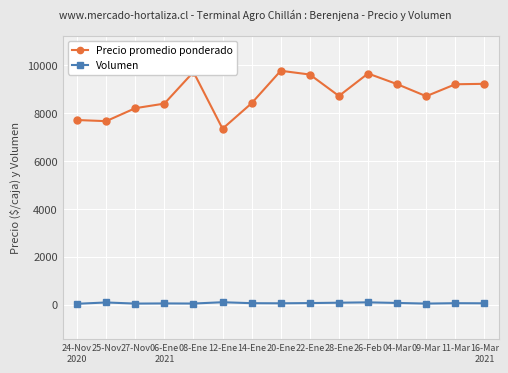

What is the label of the 3rd point from the right?

09-Mar